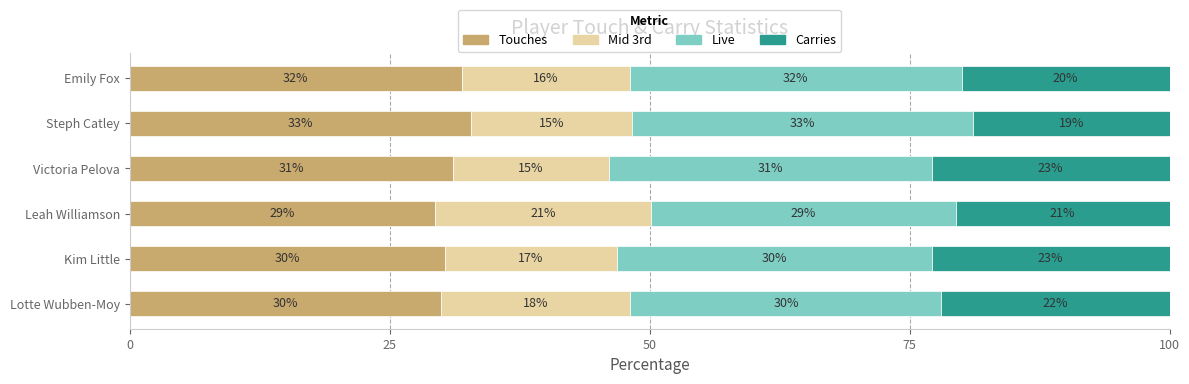

What is the total value across all series at Steph Catley?

100.0